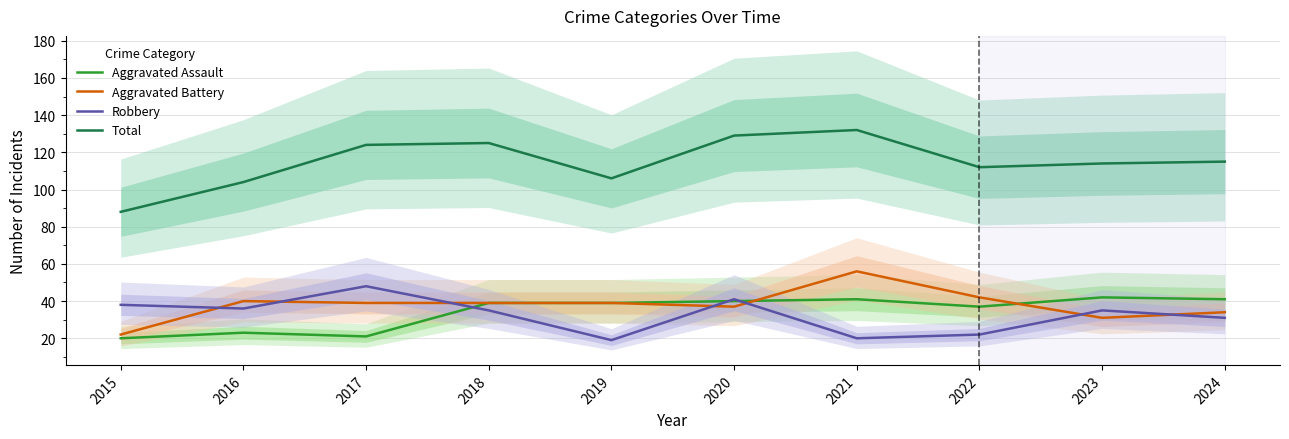

The Robbery series shows 22 at 2022. True or false?

True